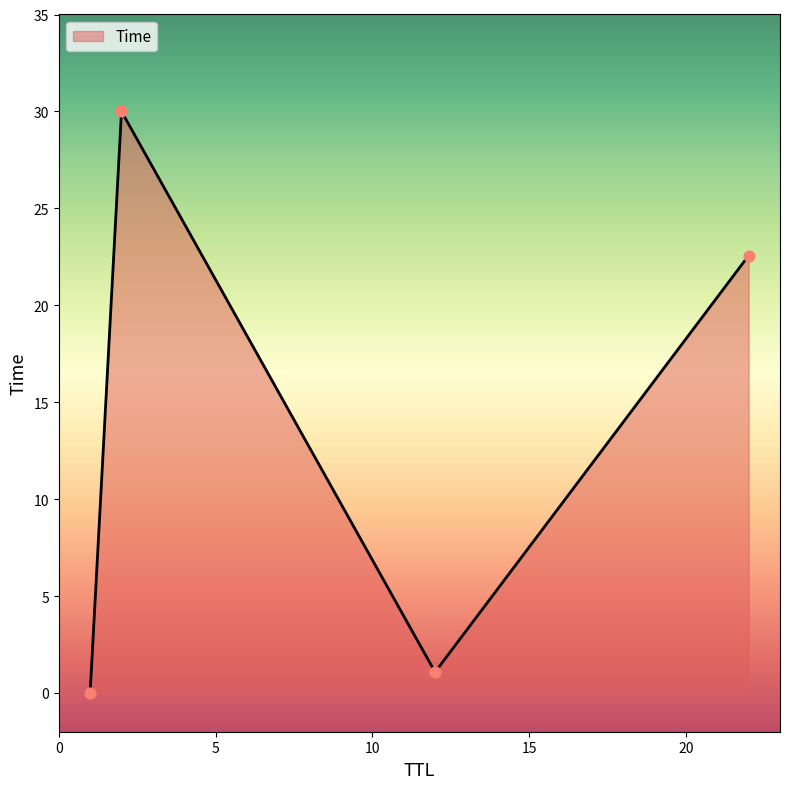

What is the maximum value shown in the chart?

30.0